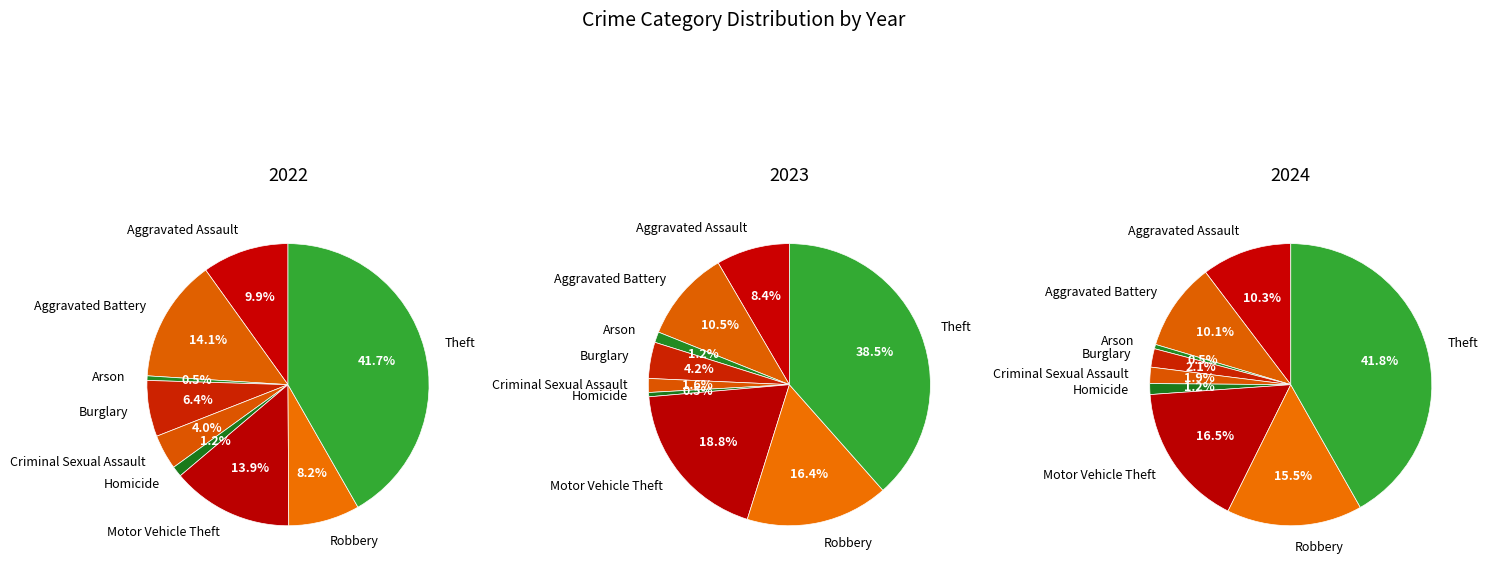

What is the change in value from Aggravated Assault to Criminal Sexual Assault?

-68